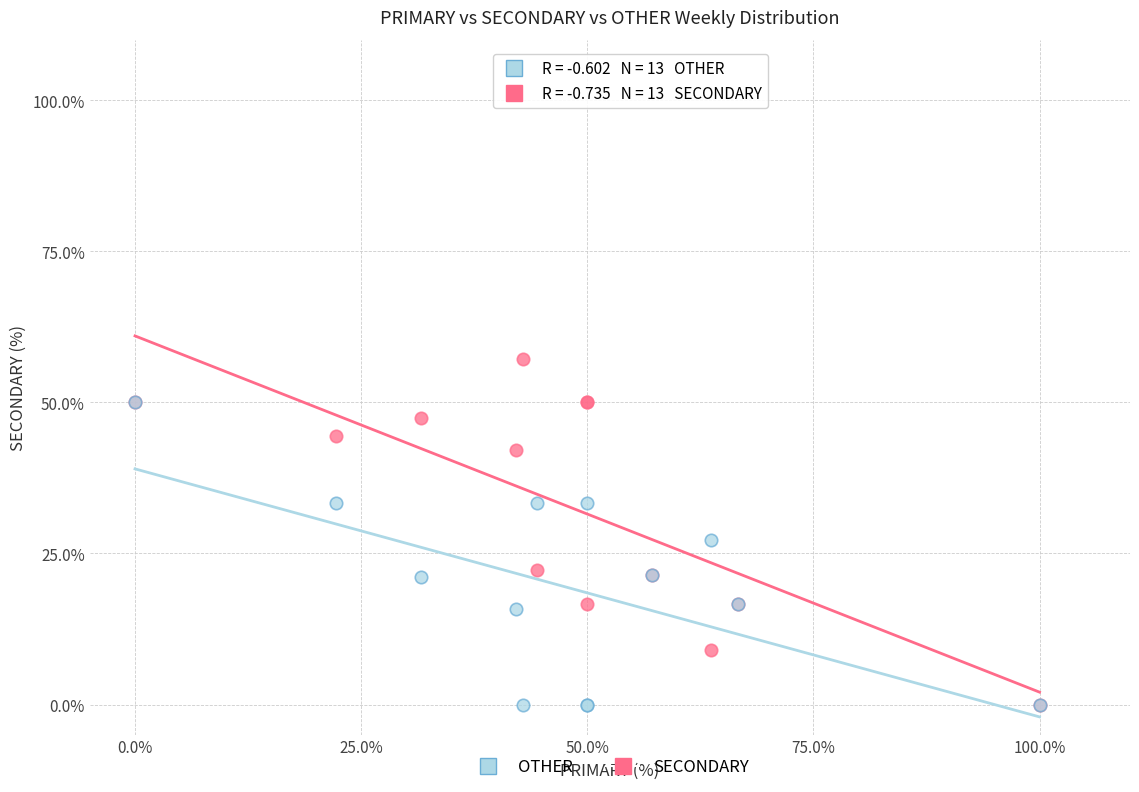

What are all the series names shown in the legend?

OTHER, SECONDARY